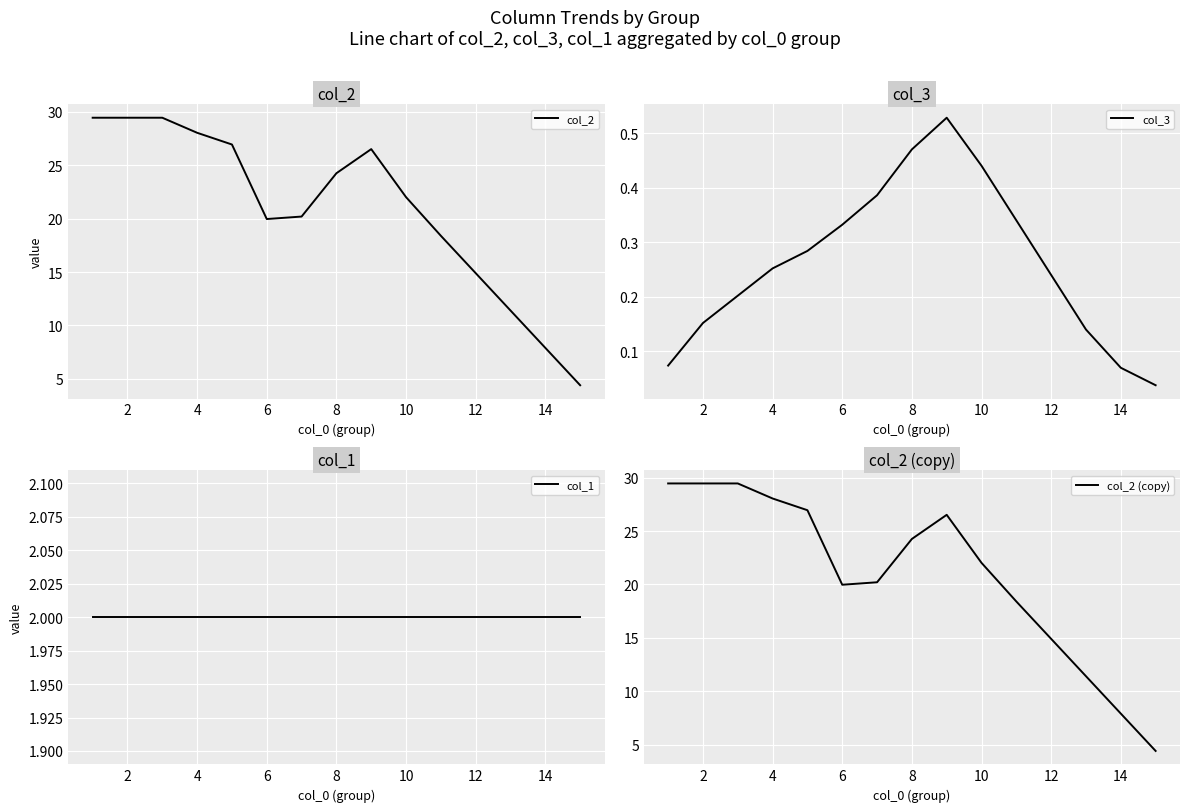

Is it true that col_2 equals 14.7 at 10?

False